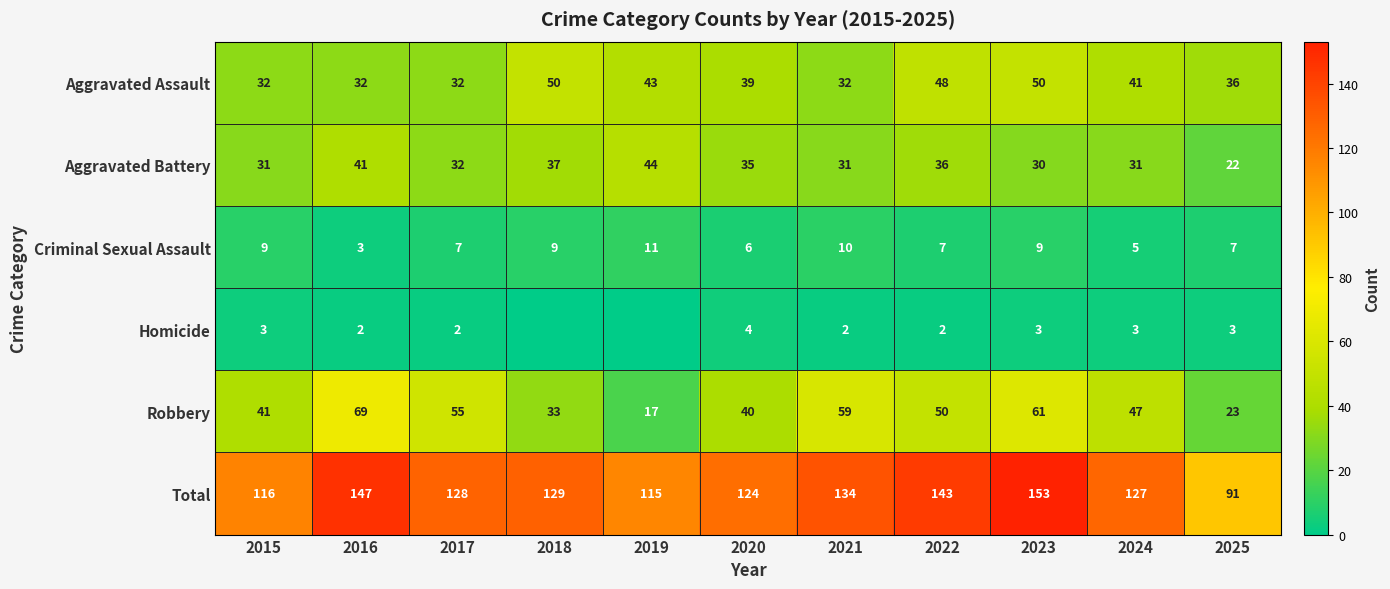

Where does the Total series first go above 128?

2016